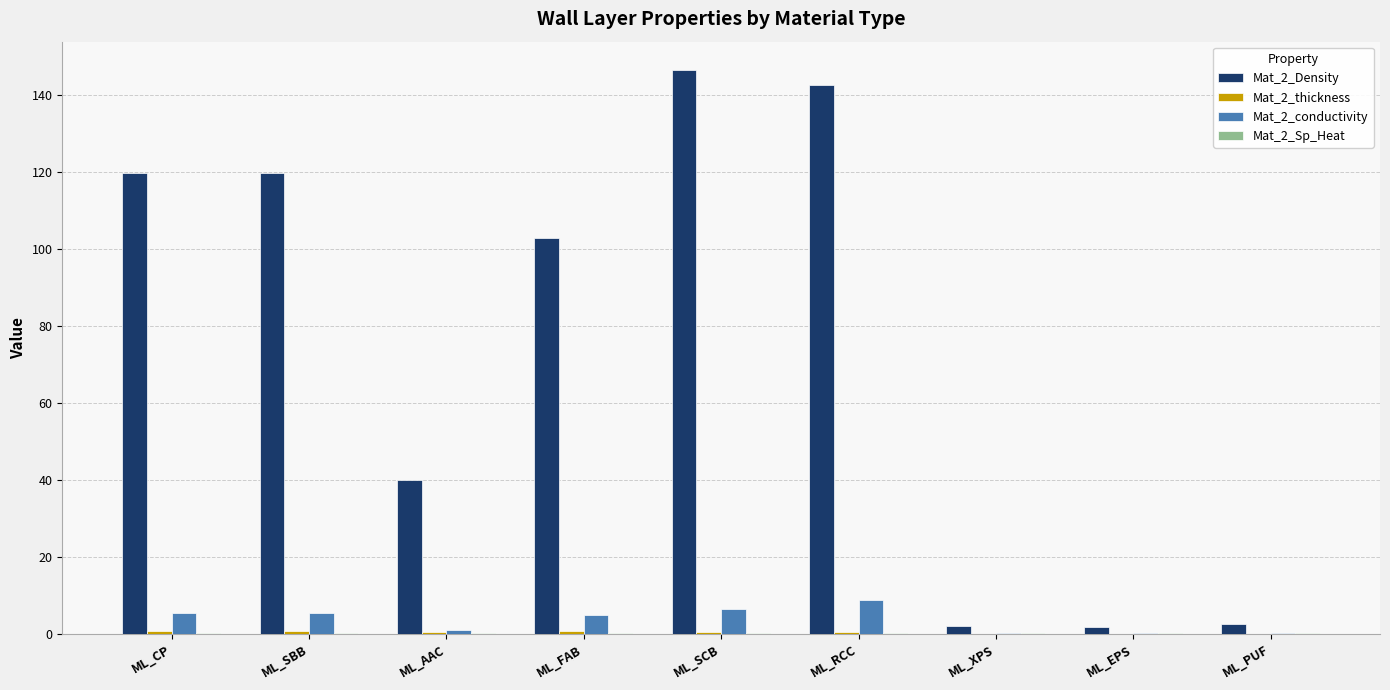

Which series has the largest total across all categories?

Mat_2_Density